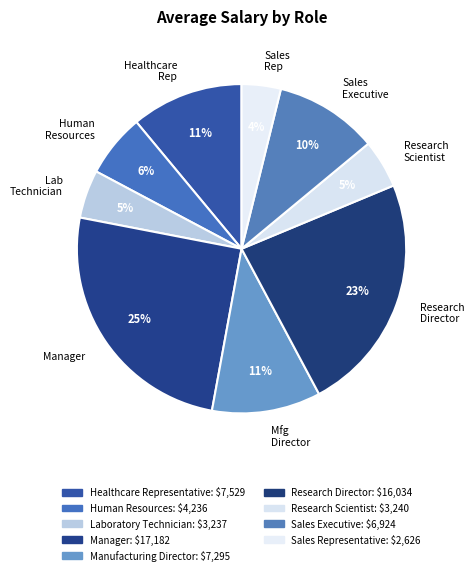

What is the largest slice in the pie chart?

Manager